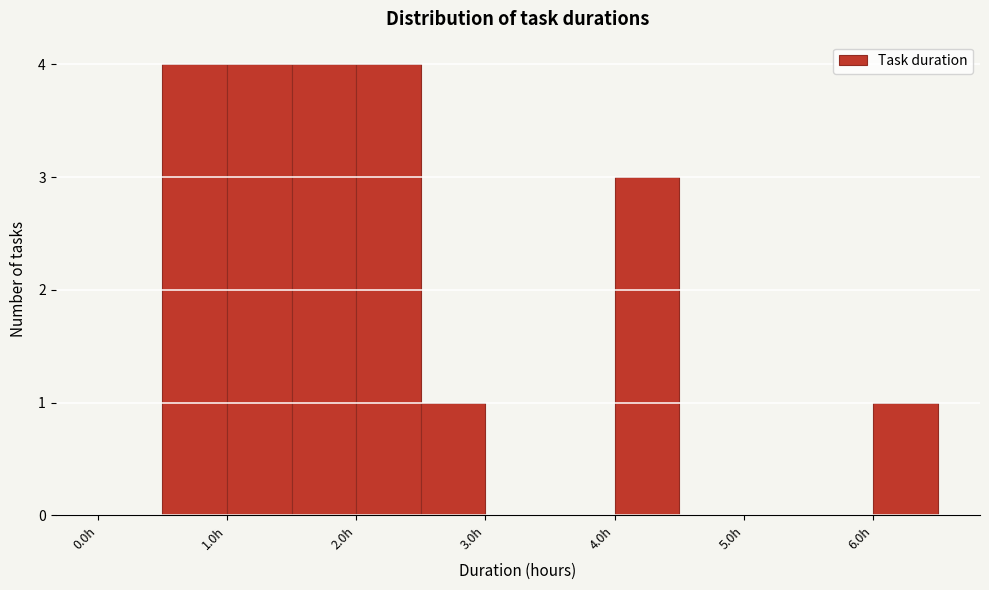

Reading left to right, transcribe this chart: for each bar, give the range it covers on the x-axis and its height. The values are not printed on the chart, so give them approximately, as read against the axis.

0.0 to 0.5: 0
0.5 to 1.0: 4
1.0 to 1.5: 4
1.5 to 2.0: 4
2.0 to 2.5: 4
2.5 to 3.0: 1
3.0 to 3.5: 0
3.5 to 4.0: 0
4.0 to 4.5: 3
4.5 to 5.0: 0
5.0 to 5.5: 0
5.5 to 6.0: 0
6.0 to 6.5: 1